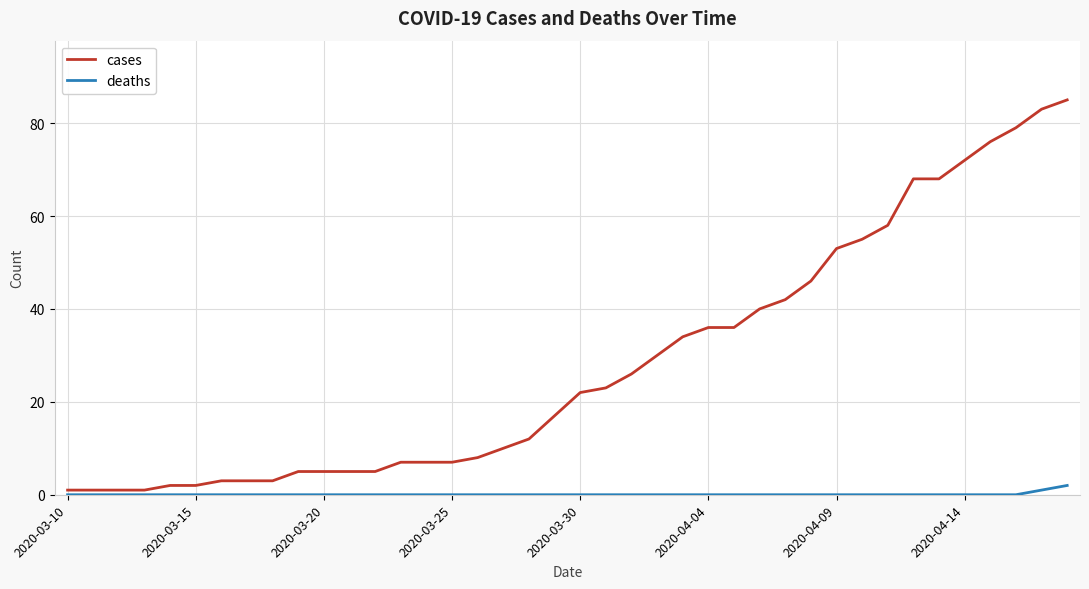

Reading left to right, extract all data points from this chart.

cases: 1	1	1	1	2	2	3	3	3	5	5	5	5	7	7	7	8	10	12	17	22	23	26	30	34	36	36	40	42	46	53	55	58	68	68	72	76	79	83	85
deaths: 0	0	0	0	0	0	0	0	0	0	0	0	0	0	0	0	0	0	0	0	0	0	0	0	0	0	0	0	0	0	0	0	0	0	0	0	0	0	1	2